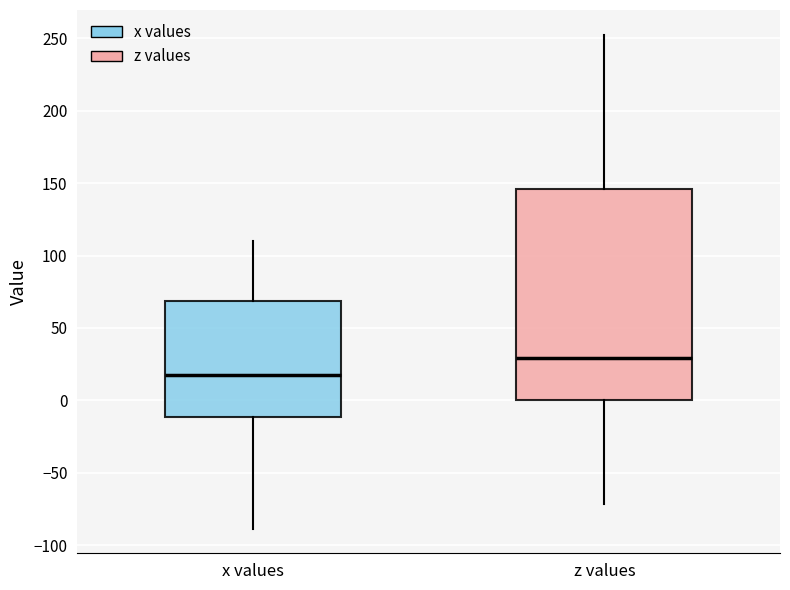

Where is the lower edge of the box for z values on the y-axis? The values are not printed on the chart, so give them approximately, as read against the axis.

0